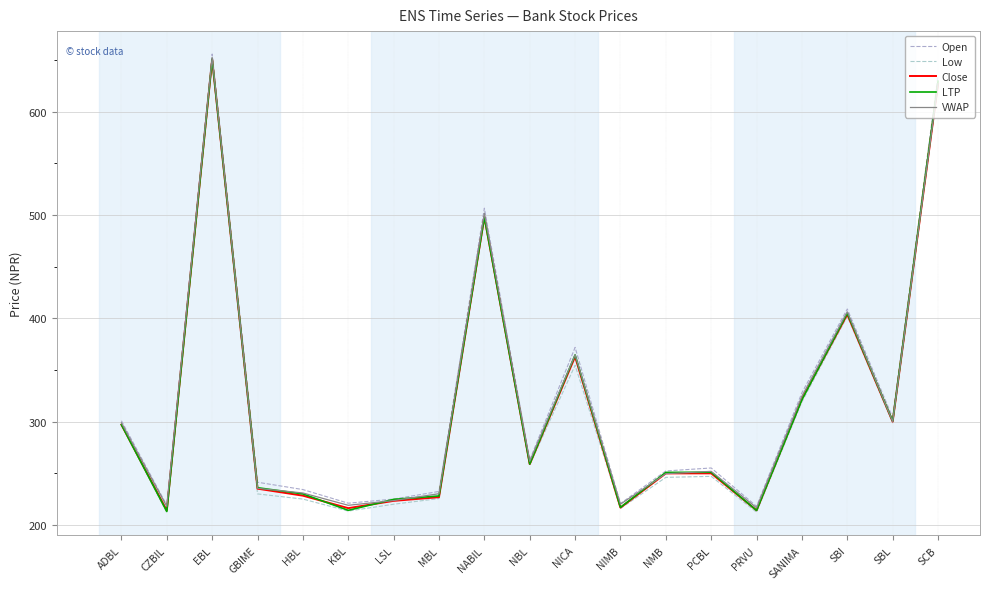

Reading right to left, list all the values displayed in this chart.

Open: 634.8	303.9	409.0	328.0	218.0	255.1	252.2	220.7	371.8	262.8	506.6	232.4	225.0	221.0	234.2	241.3	655.8	219.0	300.8
Low: 625.0	298.9	402.0	319.1	212.3	247.0	246.0	215.9	354.5	258.0	496.1	225.5	220.0	213.4	225.0	230.0	647.0	212.0	297.0
Close: 627.1	300.0	403.8	322.2	214.1	249.9	249.9	216.7	362.8	258.9	498.1	226.8	223.3	216.2	228.3	235.1	650.5	213.9	297.1
LTP: 629.5	300.5	404.9	321.2	214.0	251.0	250.8	217.0	364.5	258.9	498.0	228.0	224.7	214.1	230.0	236.0	650.9	213.0	297.0
VWAP: 627.1	300.1	406.3	324.6	216.6	251.8	249.6	220.1	364.7	261.6	501.7	230.2	223.6	219.0	230.9	235.4	652.5	217.9	298.8